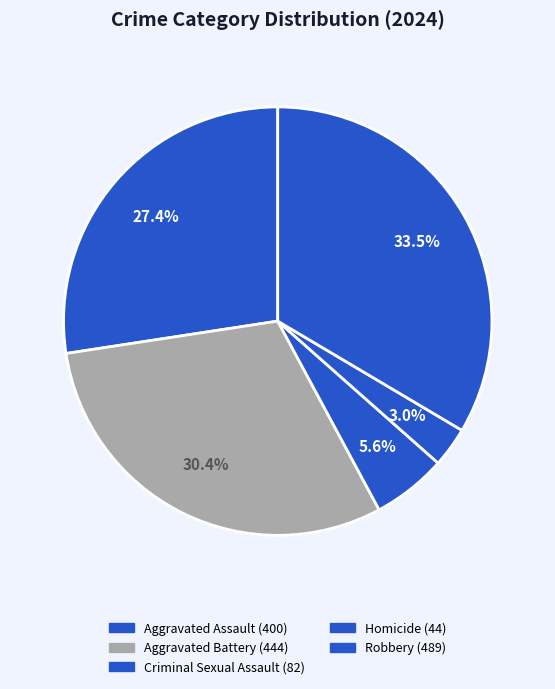

What is the ratio of the value at Aggravated Assault to the value at Aggravated Battery?

0.9